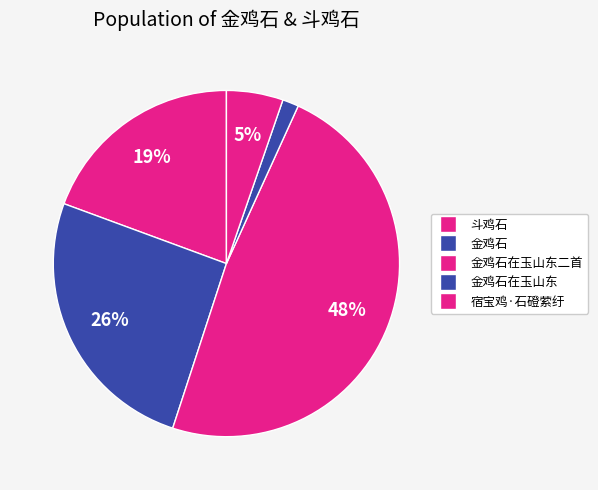

How many segments does this pie chart have?

5